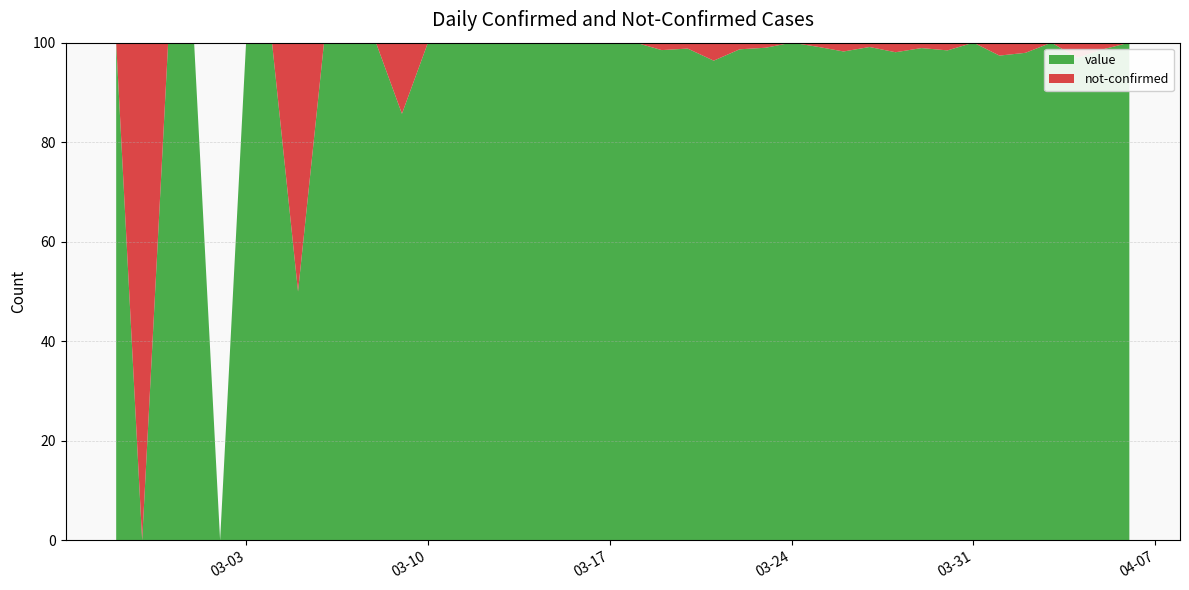

The value of value at 03-03 is 161.7. True or false?

False